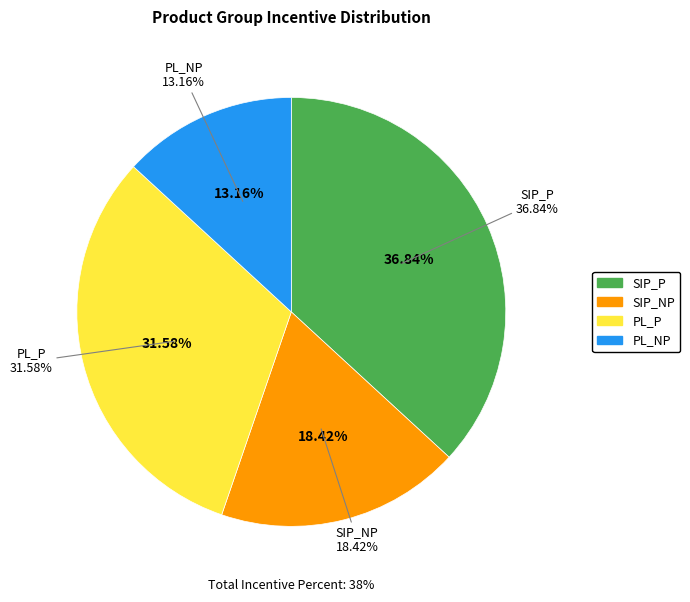

Does PL_P account for over 50% of the chart?

No